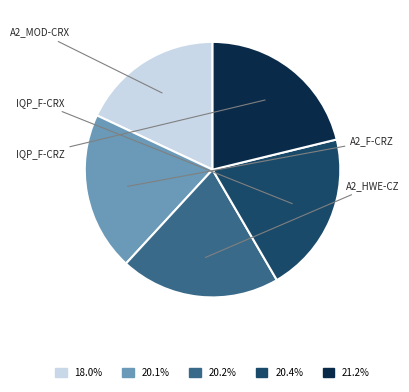

Is there any slice that represents more than half of the pie?

No